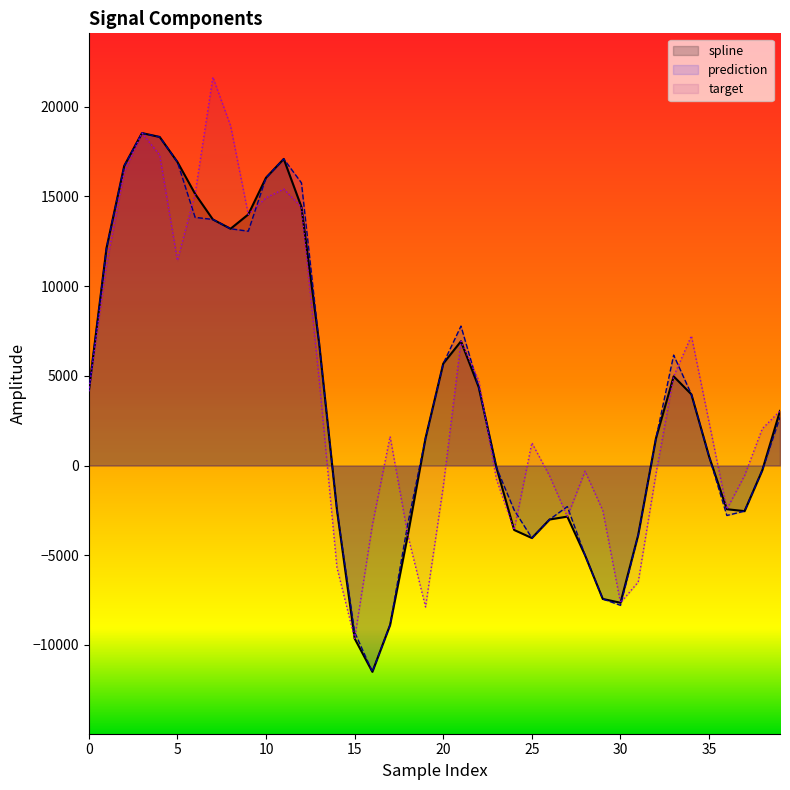

Does the chart have visible grid lines?

No